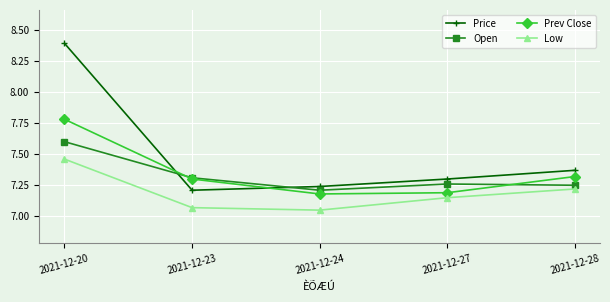

Rank the series by their maximum value, from lowest to highest.

Low, Open, Prev Close, Price